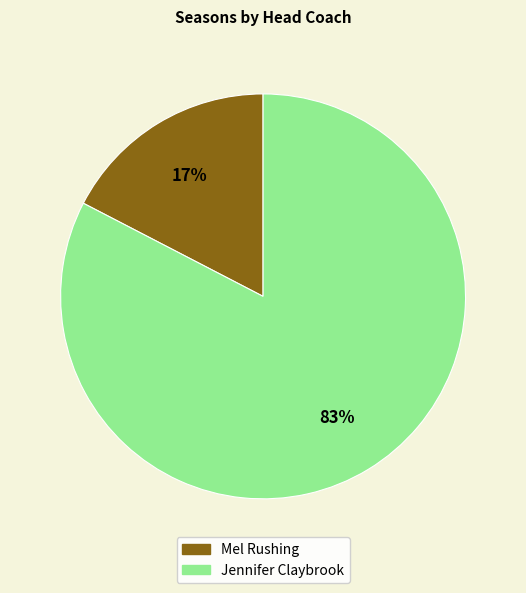

Is there a majority slice in this chart?

Yes